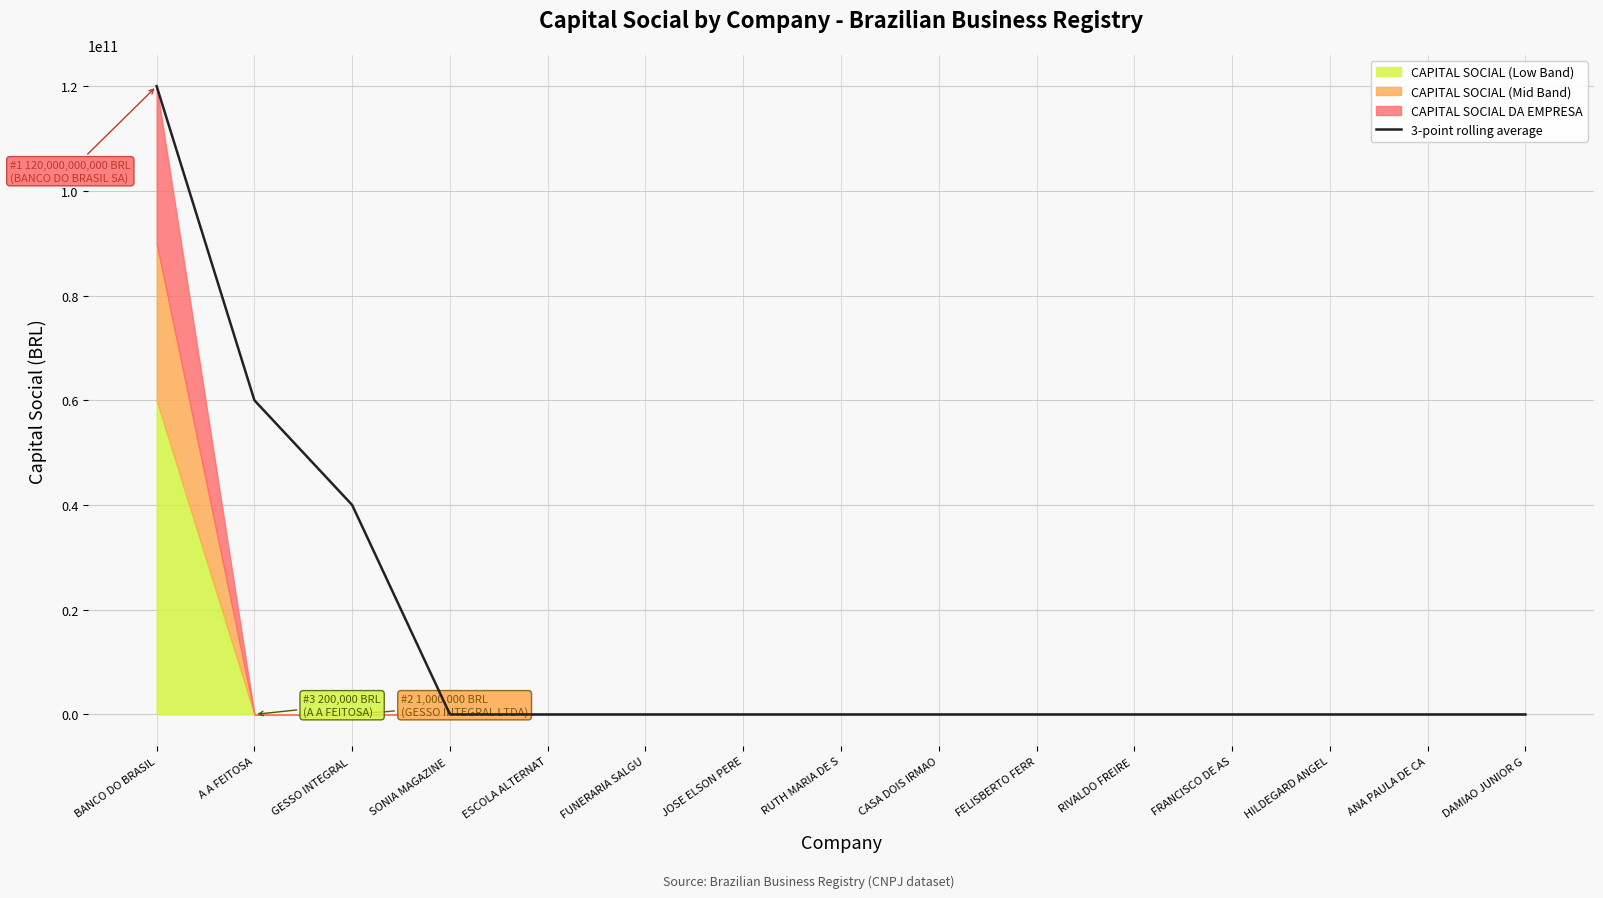

Where is the data nearest to the value 60000000000?

A A FEITOSA